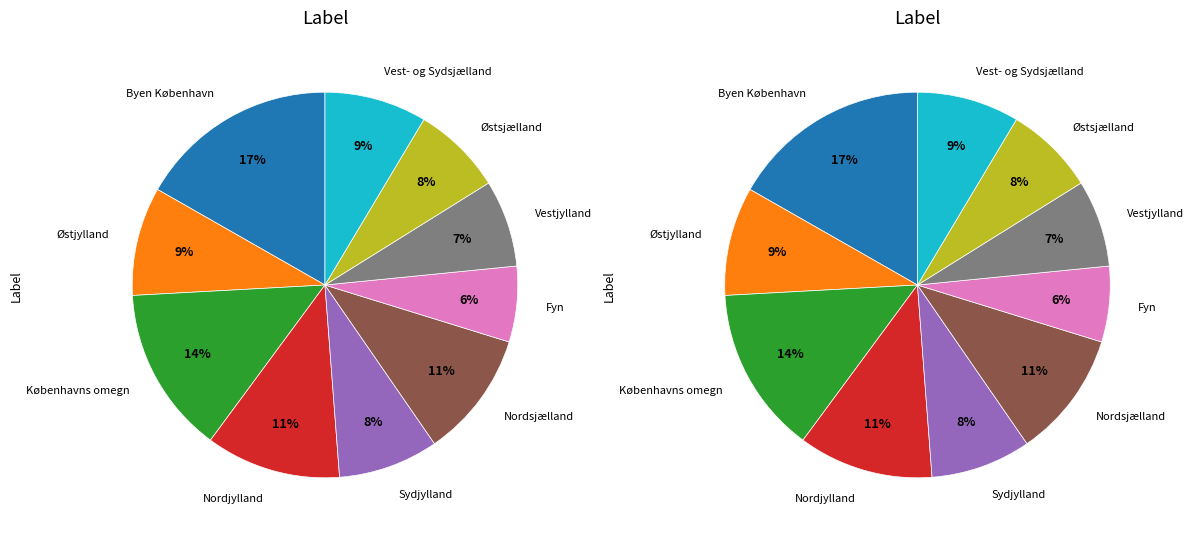

To the nearest percent, what is the average slice percentage?

10%